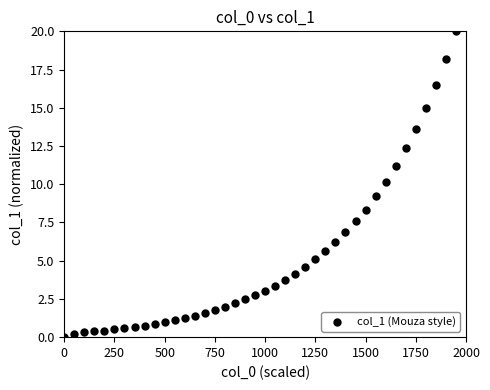

What is the range of Y values (max minus min)?

20.0